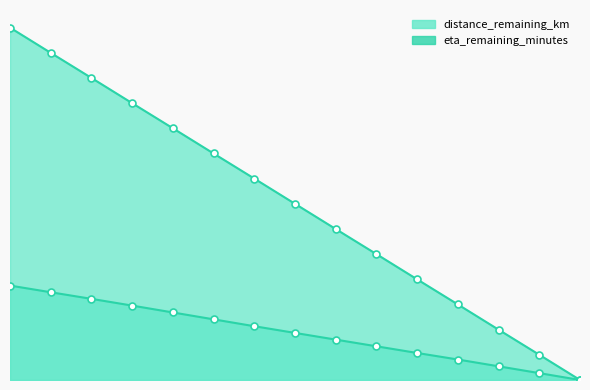

What are all the series names shown in the legend?

distance_remaining_km, eta_remaining_minutes